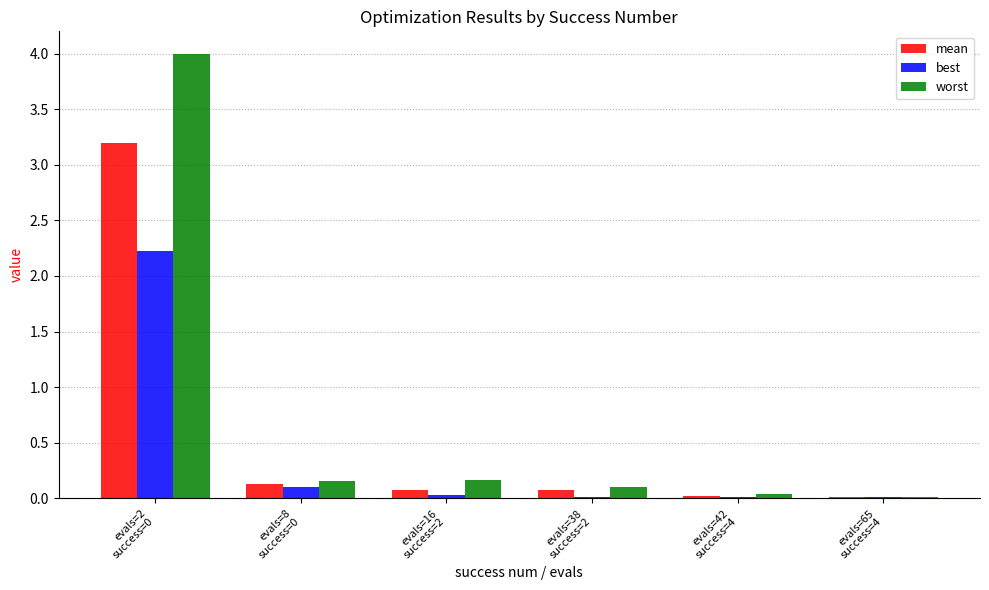

True or false: mean has a value of 0.1 at evals=8
success=0.

True